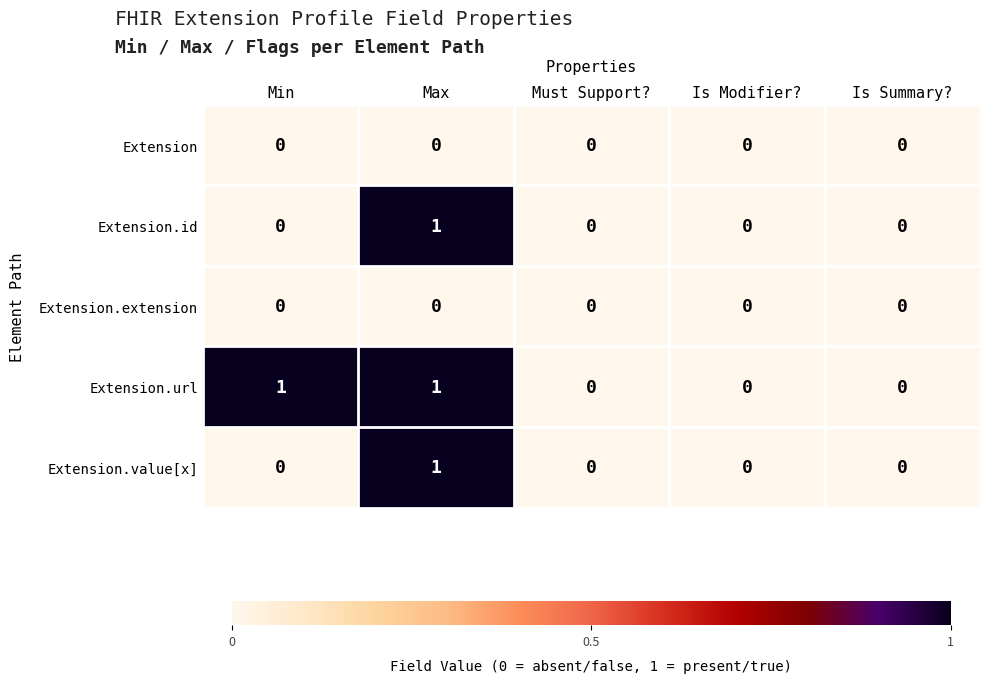

At which category is the sum across all series the highest?

Max